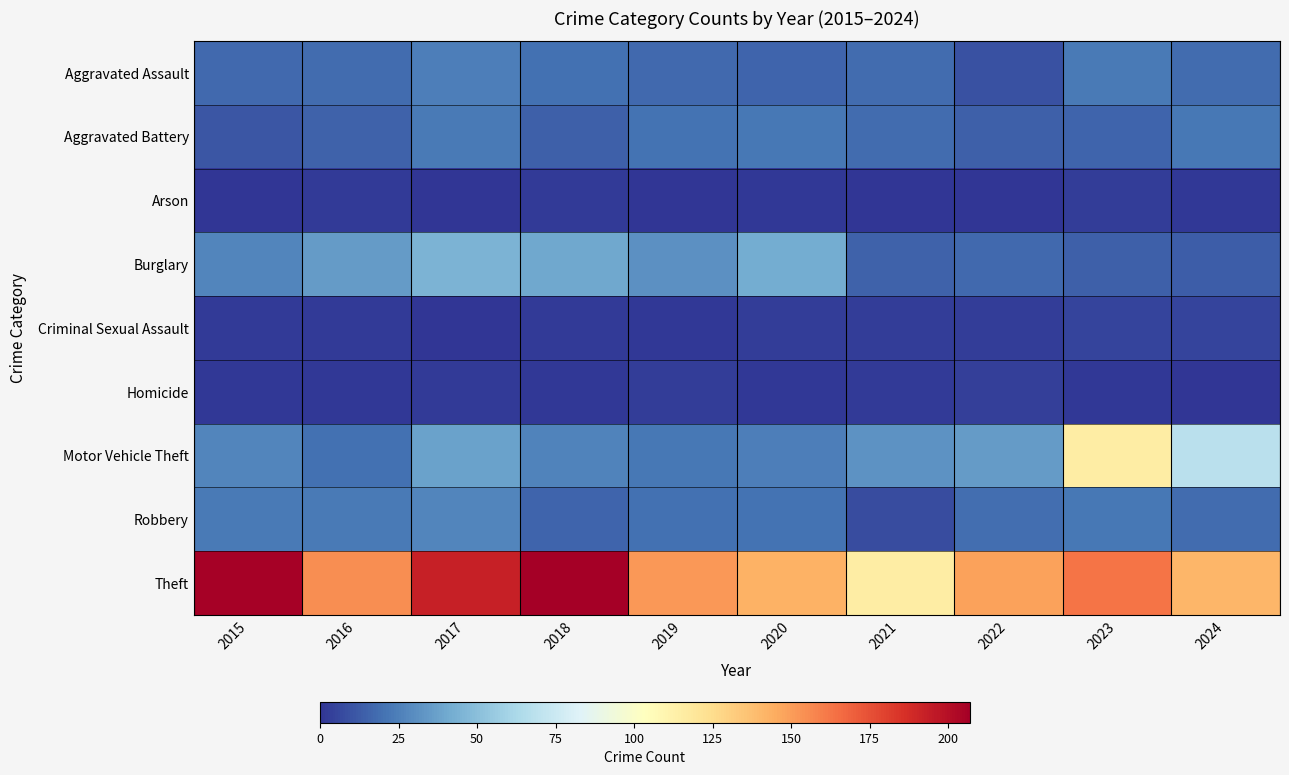

At which category is the sum across all series the highest?

2023